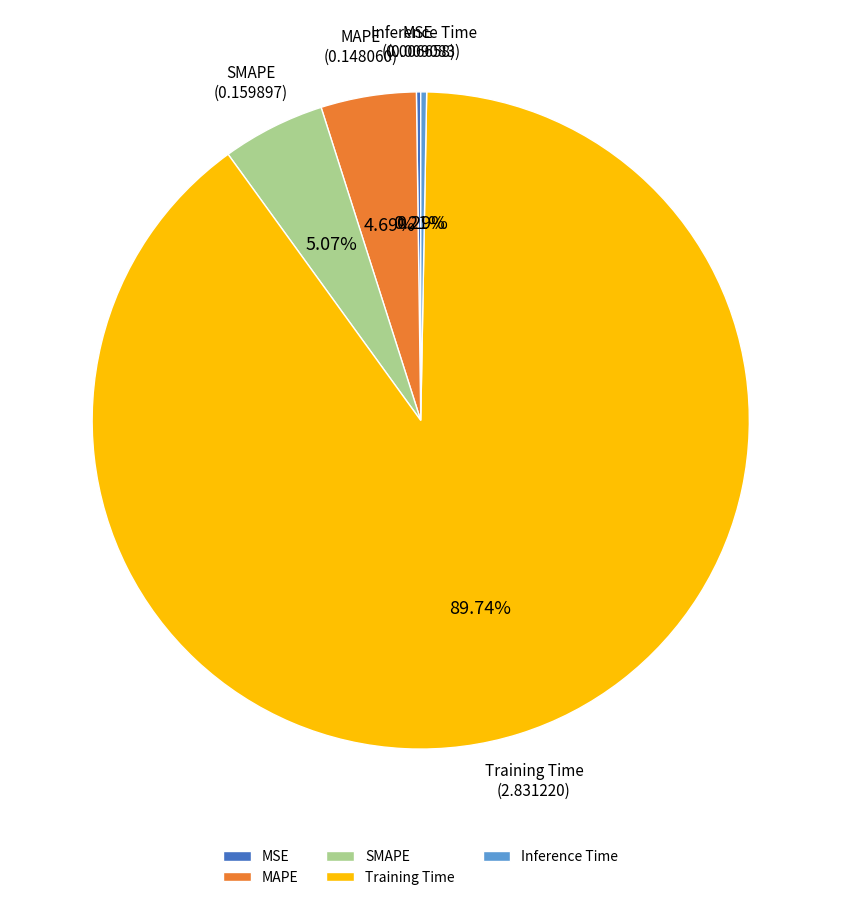

The SMAPE slice represents 5% of the pie. True or false?

True